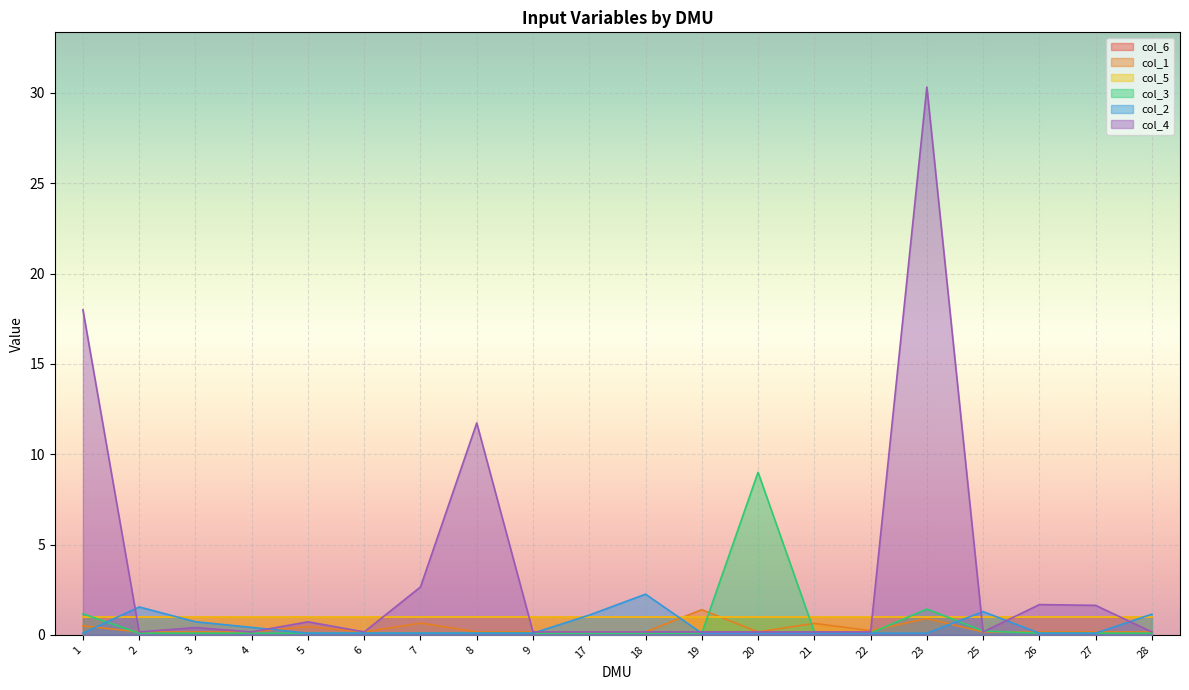

What is the greatest value displayed?

30.3